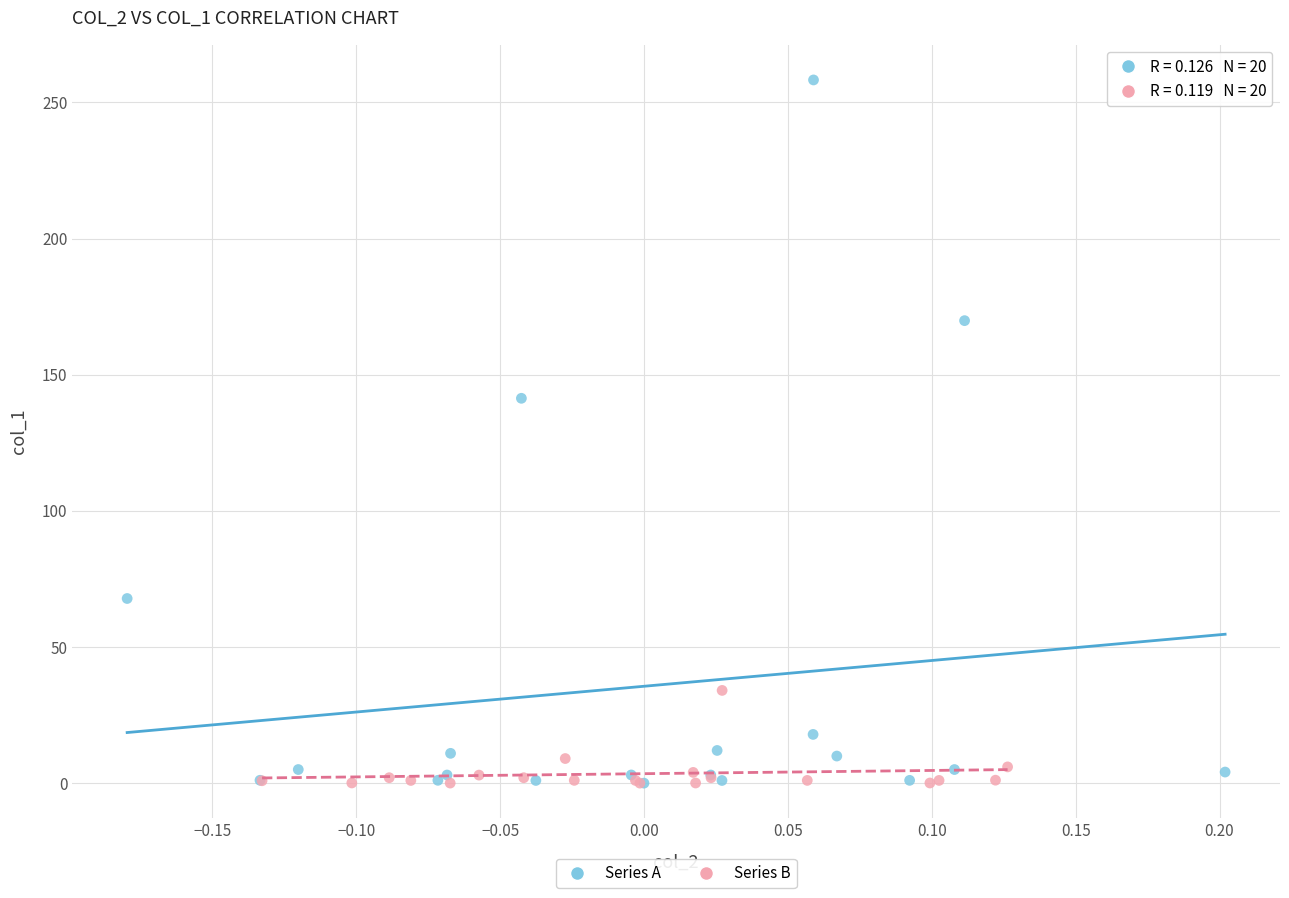

What are all the series names shown in the legend?

Series A, Series B